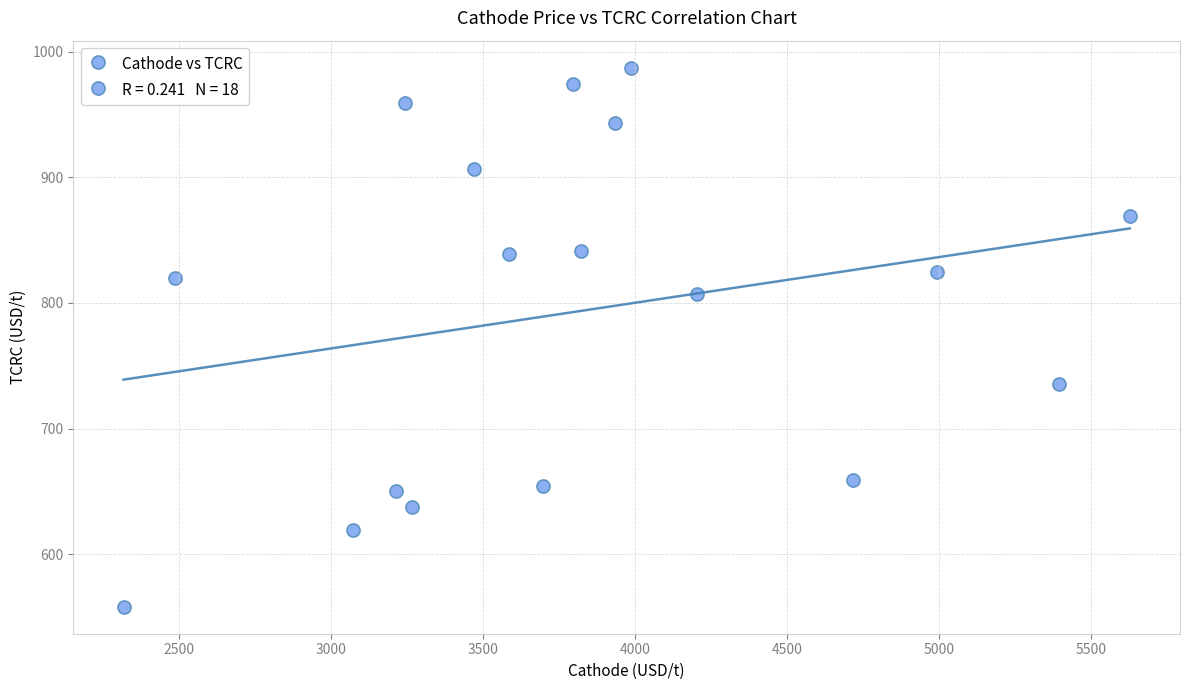

What is the range of X values (max minus min)?

3309.9